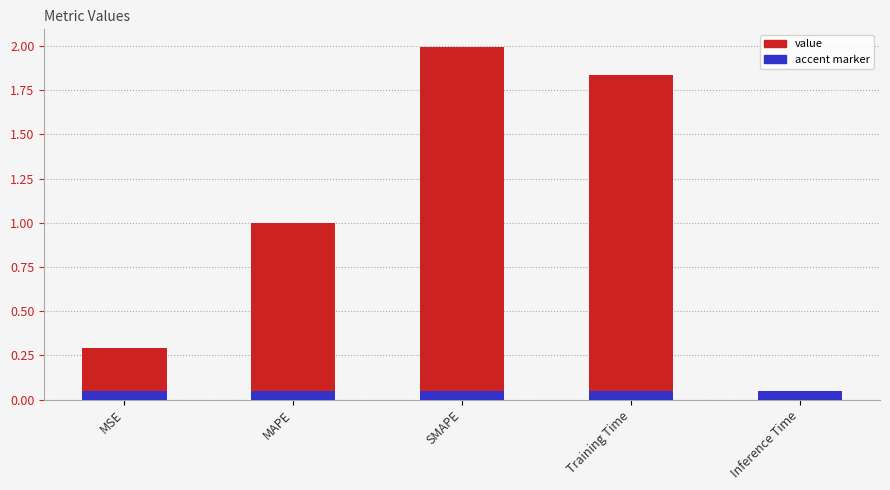

What is the difference between the maximum and minimum values?

2.0